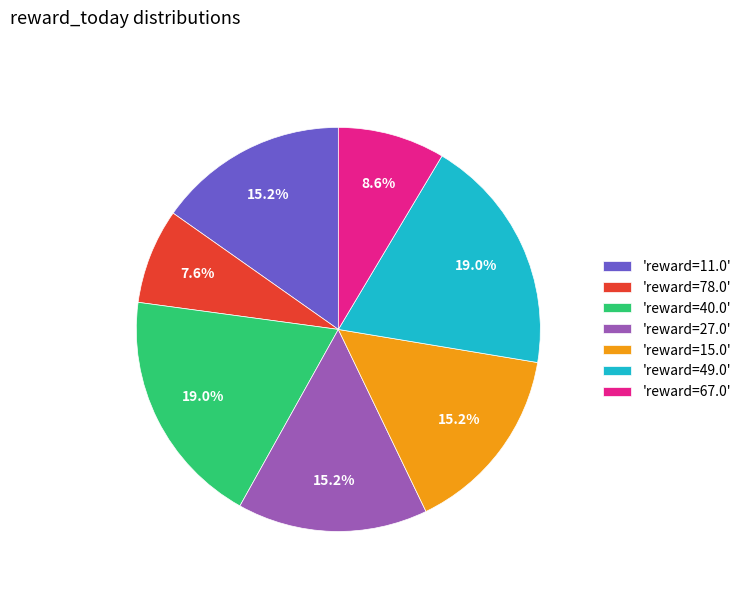

Is there a majority slice in this chart?

No